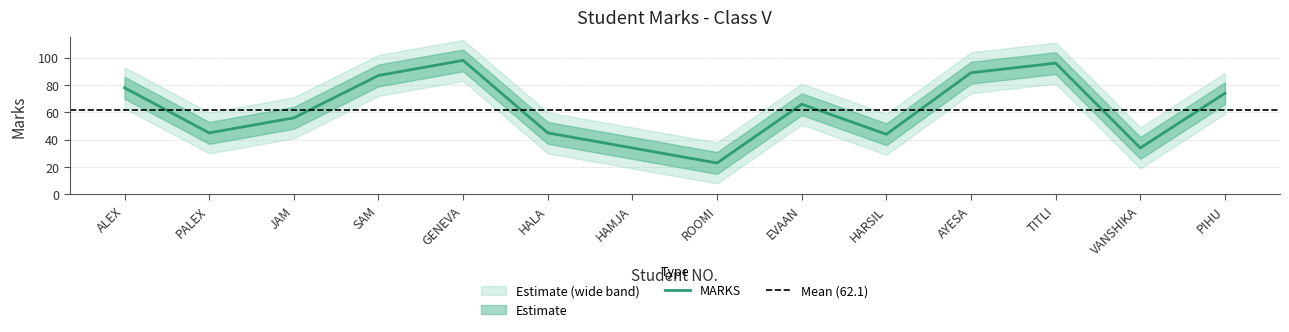

The value of MARKS at GENEVA is 30. True or false?

False